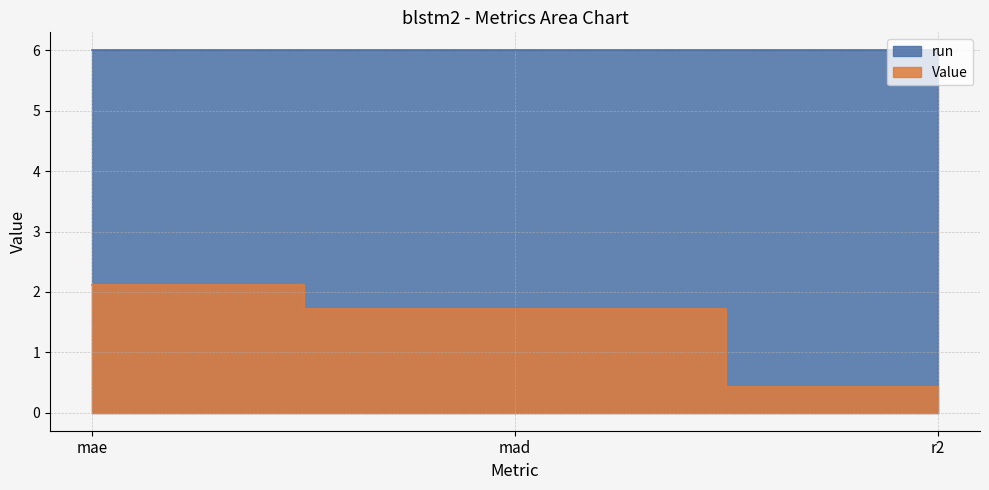

Count the number of values greater than 1.

2